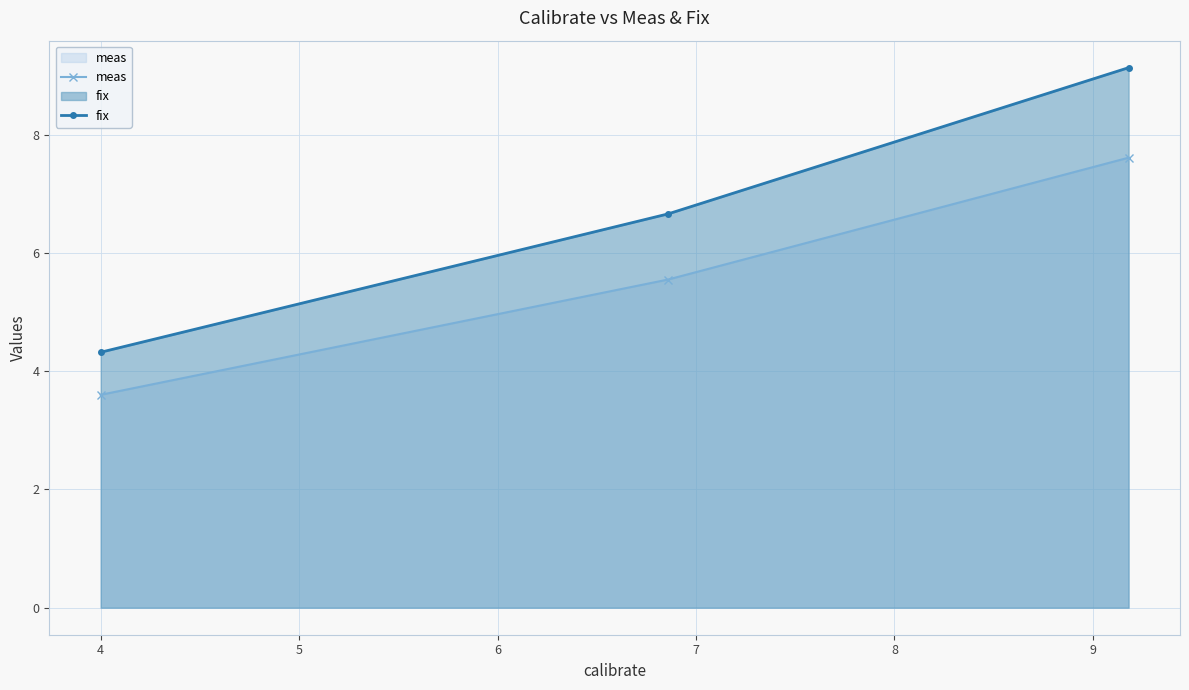

What is the difference between the maximum and minimum values in the fix series?

4.8